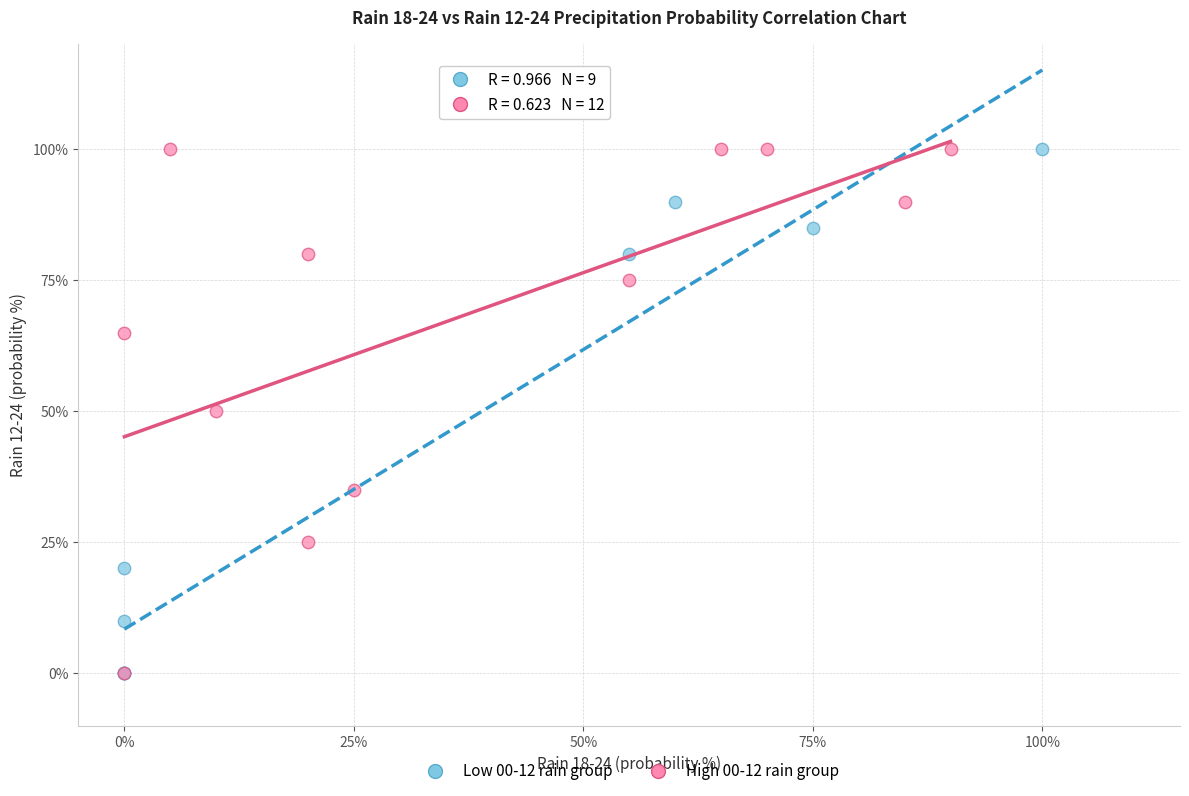

What are all the series names shown in the legend?

Low 00-12 rain group, High 00-12 rain group